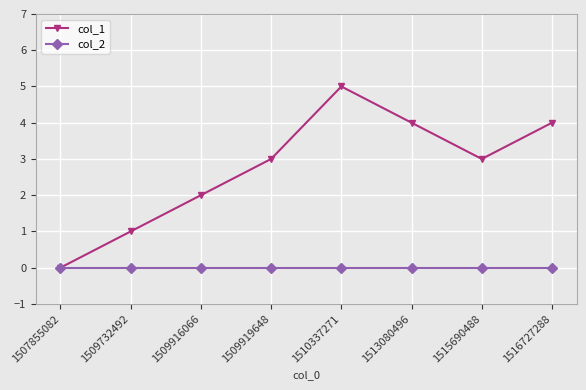

Which series has the largest range (max minus min)?

col_1